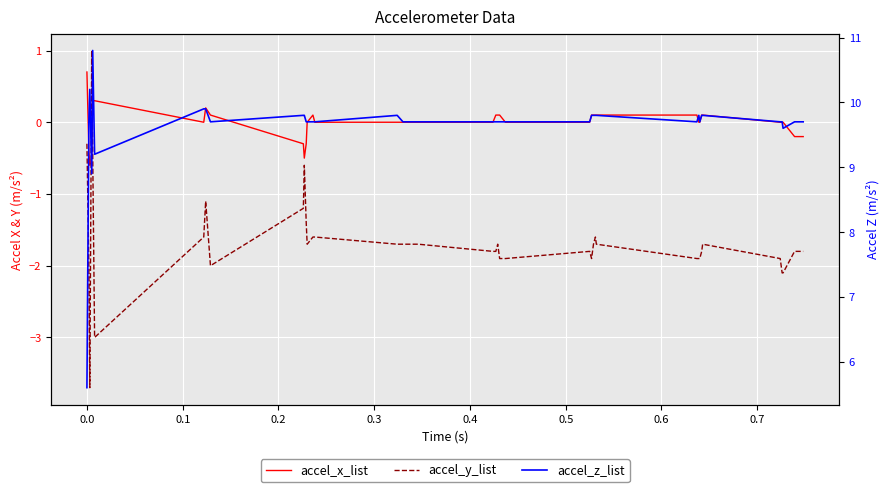

True or false: accel_z_list and accel_y_list intersect in this chart.

False